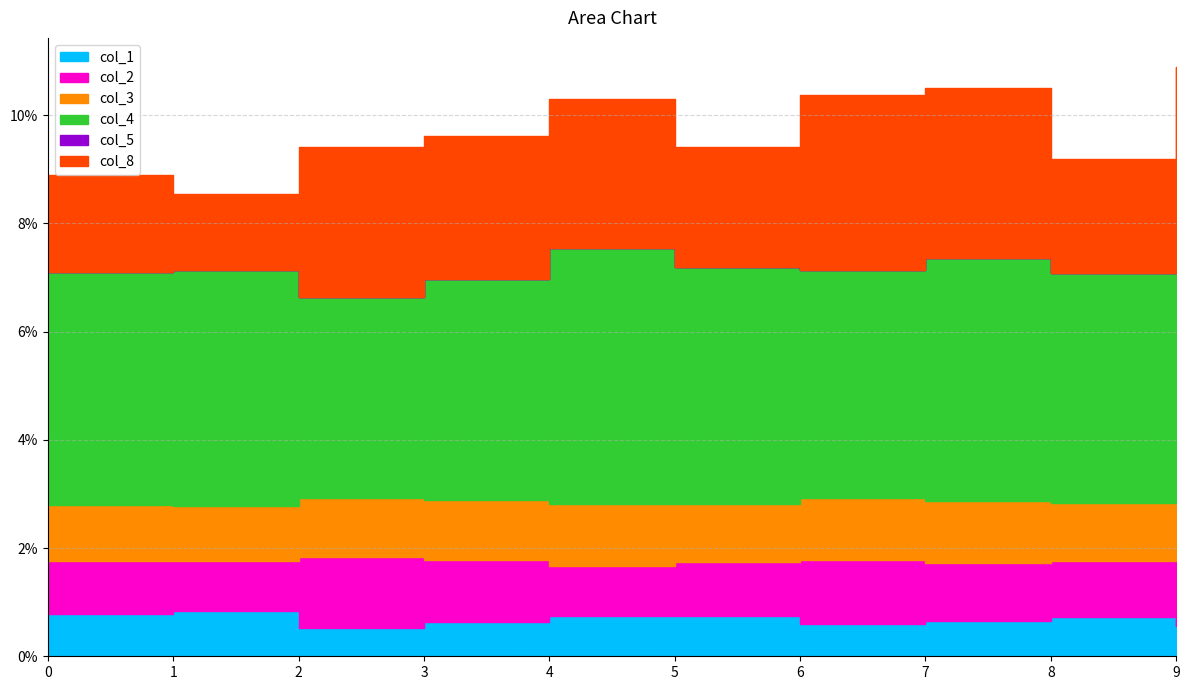

The col_8 series shows 0.0 at 0. True or false?

False